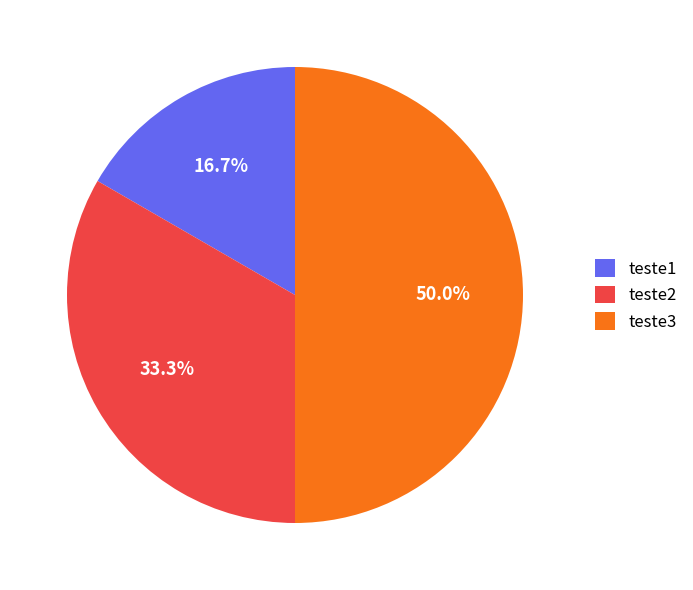

What percentage is the teste3 slice, to the nearest percent?

50%